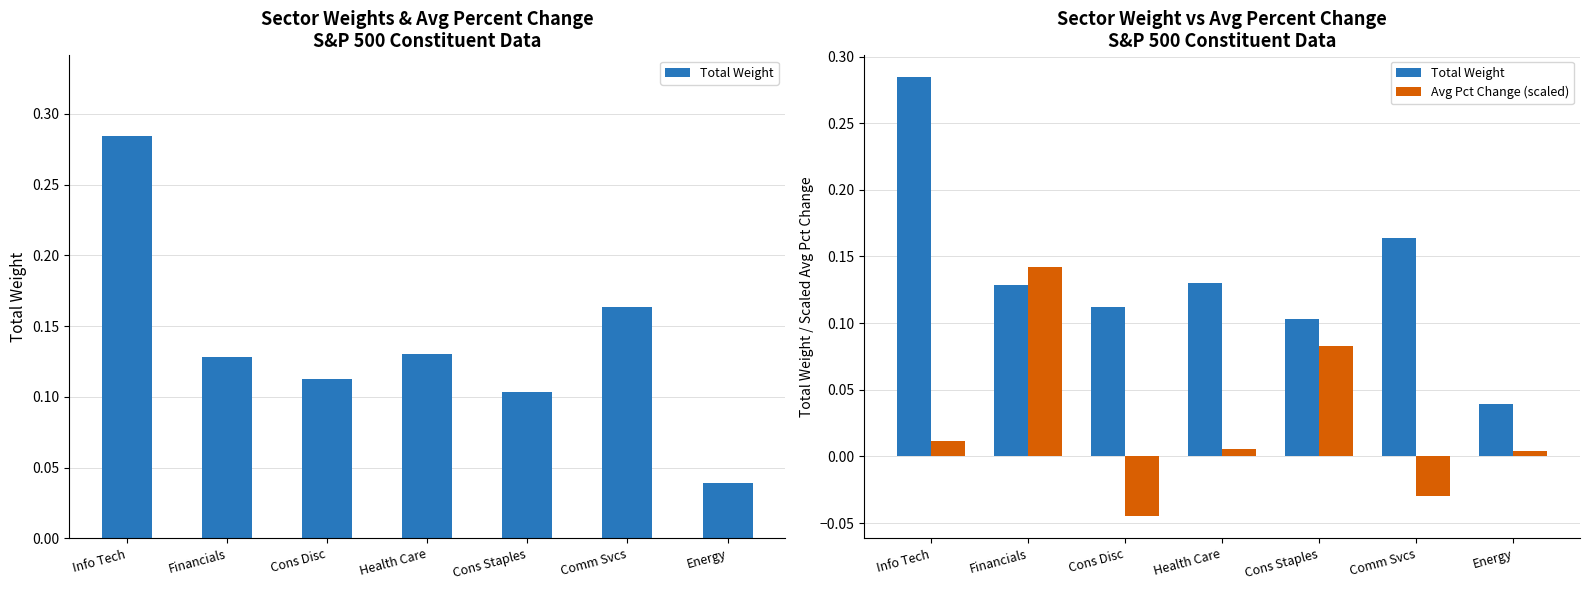

Which series has the largest total across all categories?

Total Weight